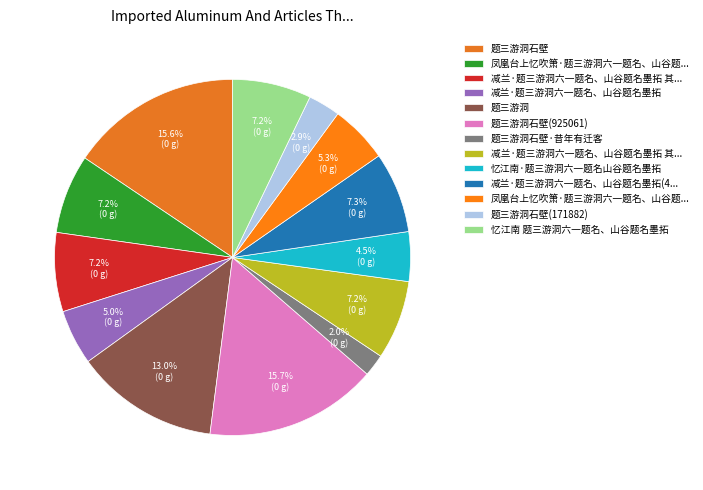

Which category has the biggest portion of the pie?

题三游洞石壁(925061)